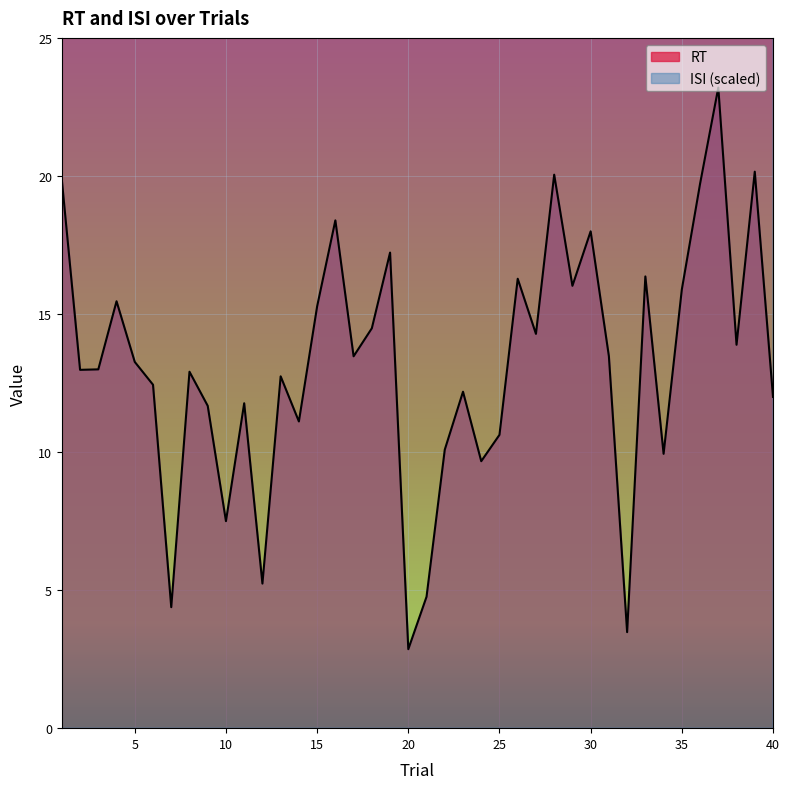

True or false: ISI has a value of 109.9 at 8.

False